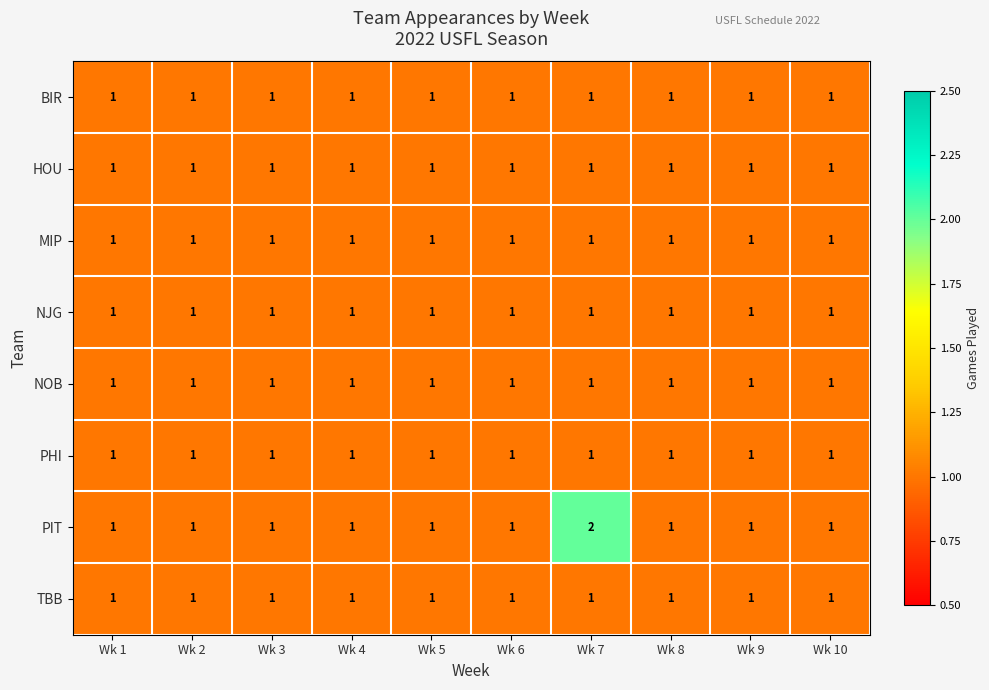

At which category does the chart reach its peak across all series?

Wk 7